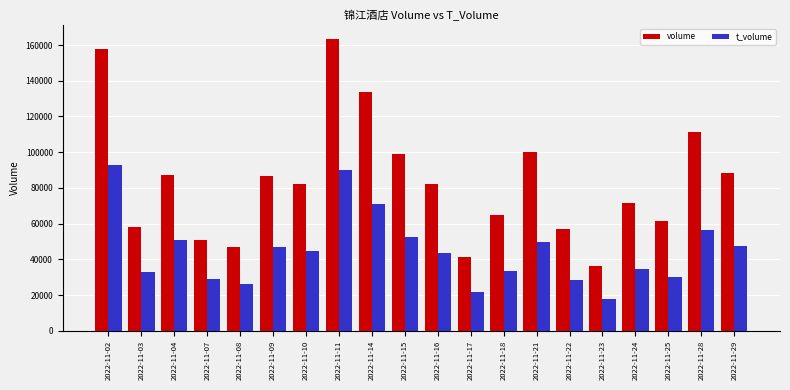

How many bars are there in total?

40